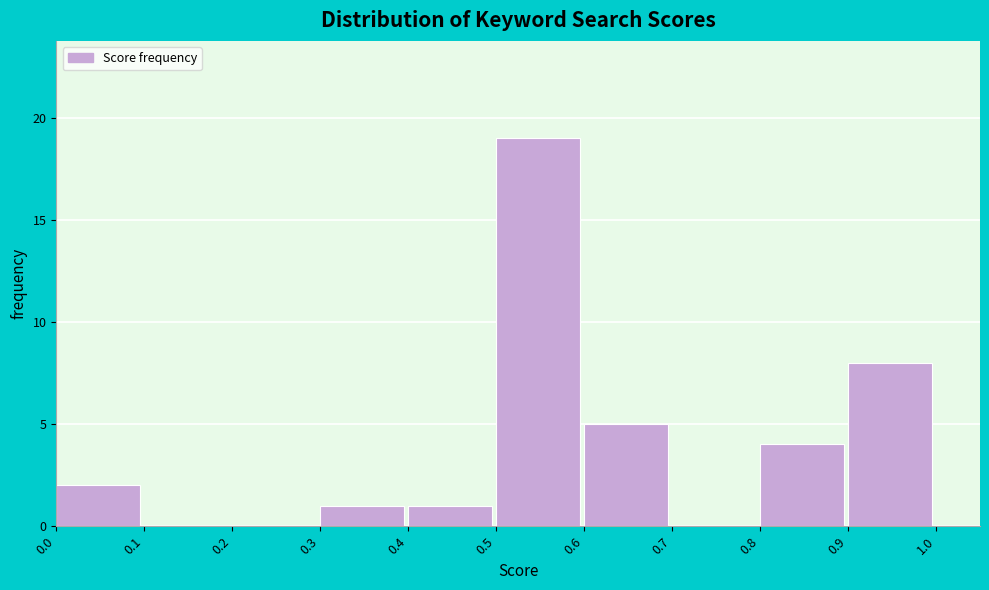

Over which range of the x-axis is the bar tallest?

0.5 to 0.6